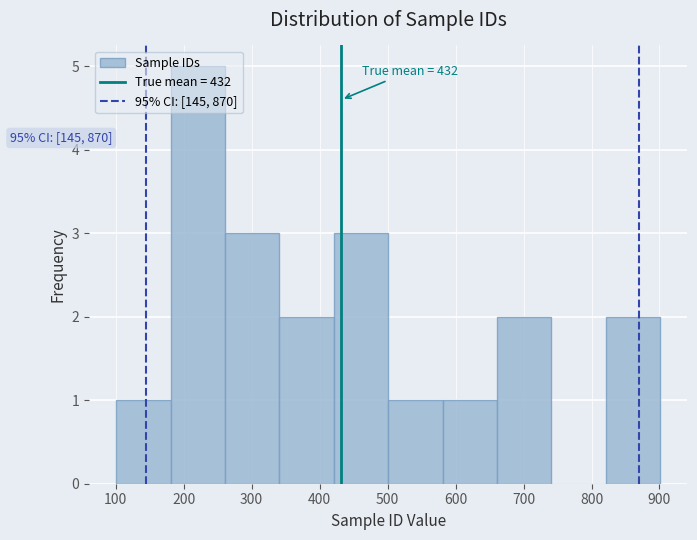

Over which range of the x-axis is the bar tallest?

181 to 261